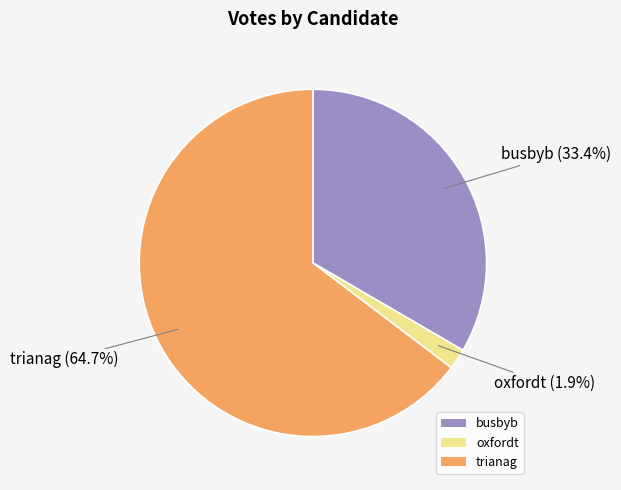

Rank the categories by value from highest to lowest.

trianag, busbyb, oxfordt